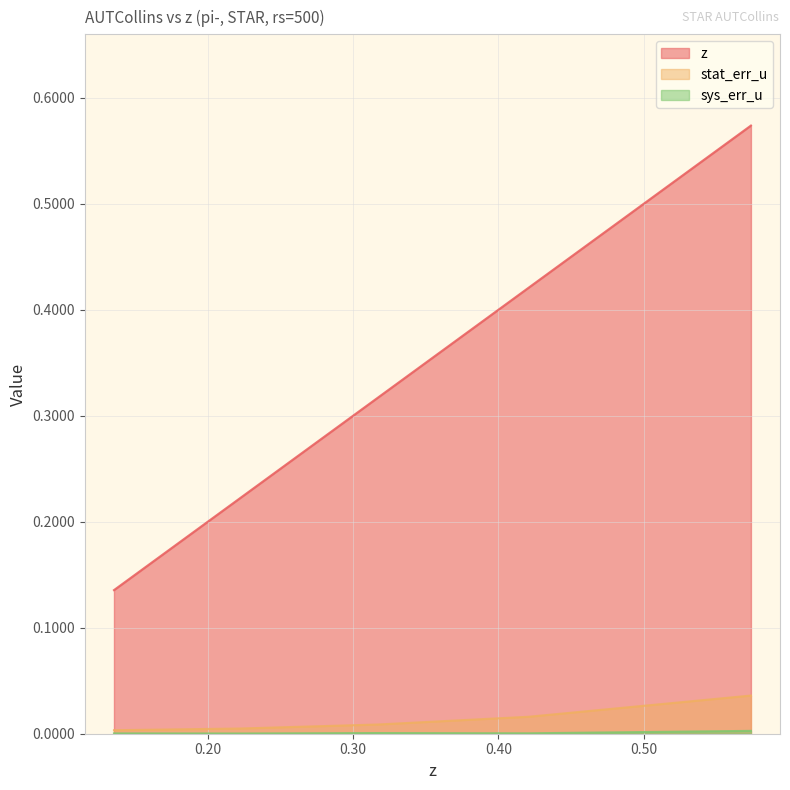

Reading right to left, what are all the values shown in this chart?

z: 0.5738=0.6	0.4208=0.4	0.3171=0.3	0.2221=0.2	0.1355=0.1
stat_err_u: 0.5738=0.0	0.4208=0.0	0.3171=0.0	0.2221=0.0	0.1355=0.0
sys_err_u: 0.5738=0.0	0.4208=0.0	0.3171=0.0	0.2221=0.0	0.1355=0.0